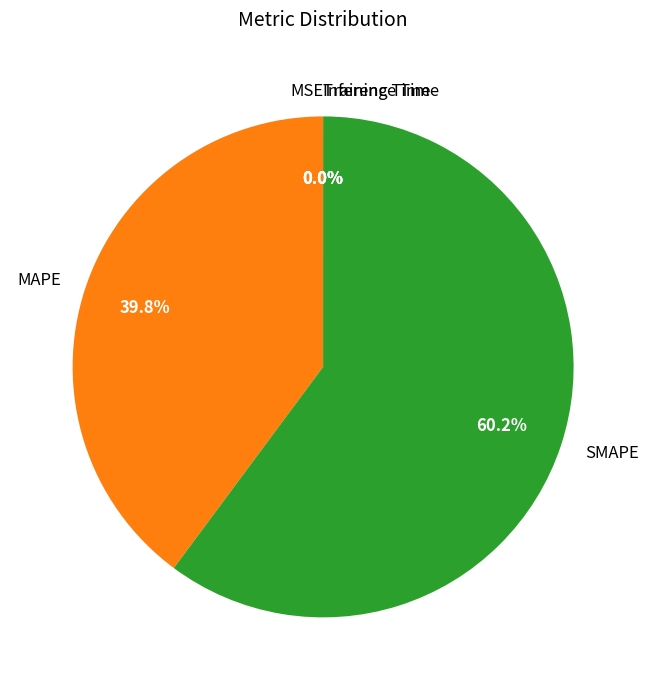

How many segments does this pie chart have?

5